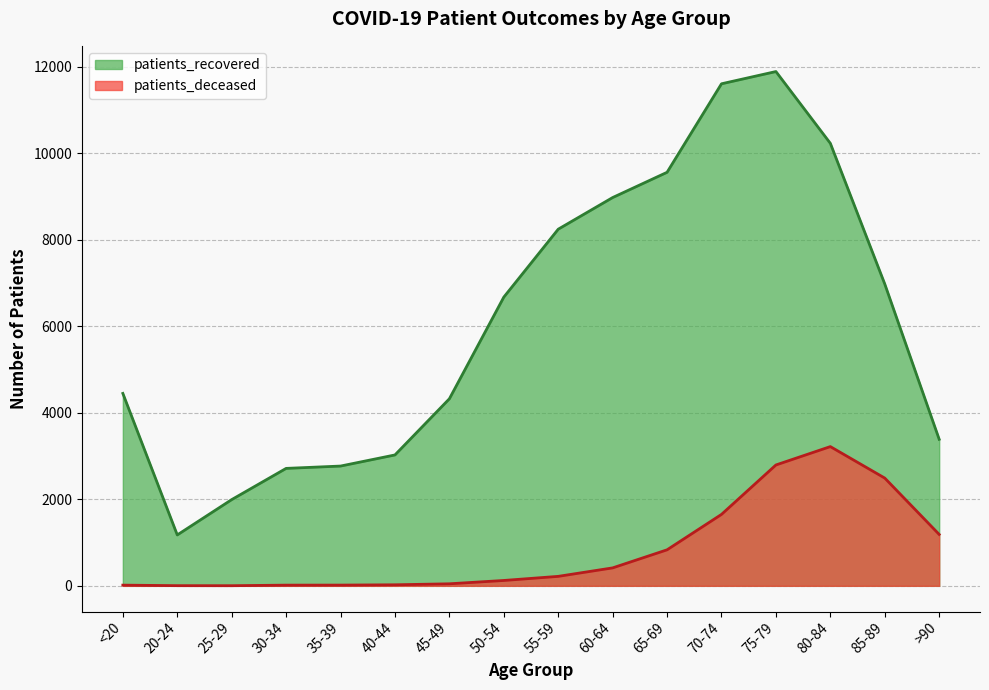

At which label is patients_deceased closest to 1611?

70-74